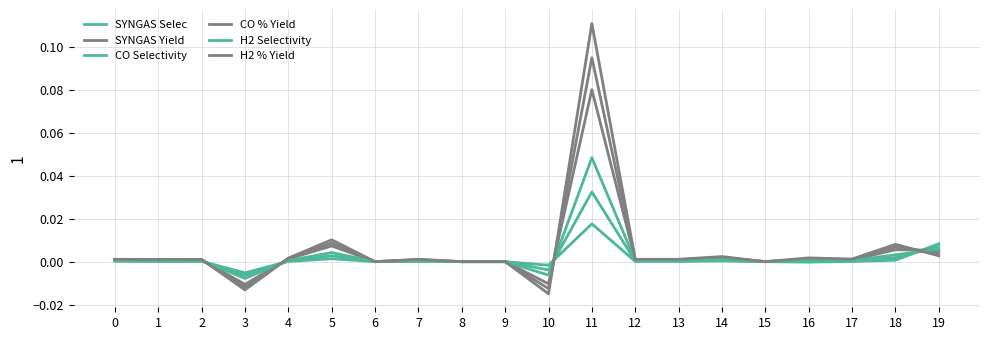

Where do H2 % Yield and CO % Yield first cross each other?

2 and 3